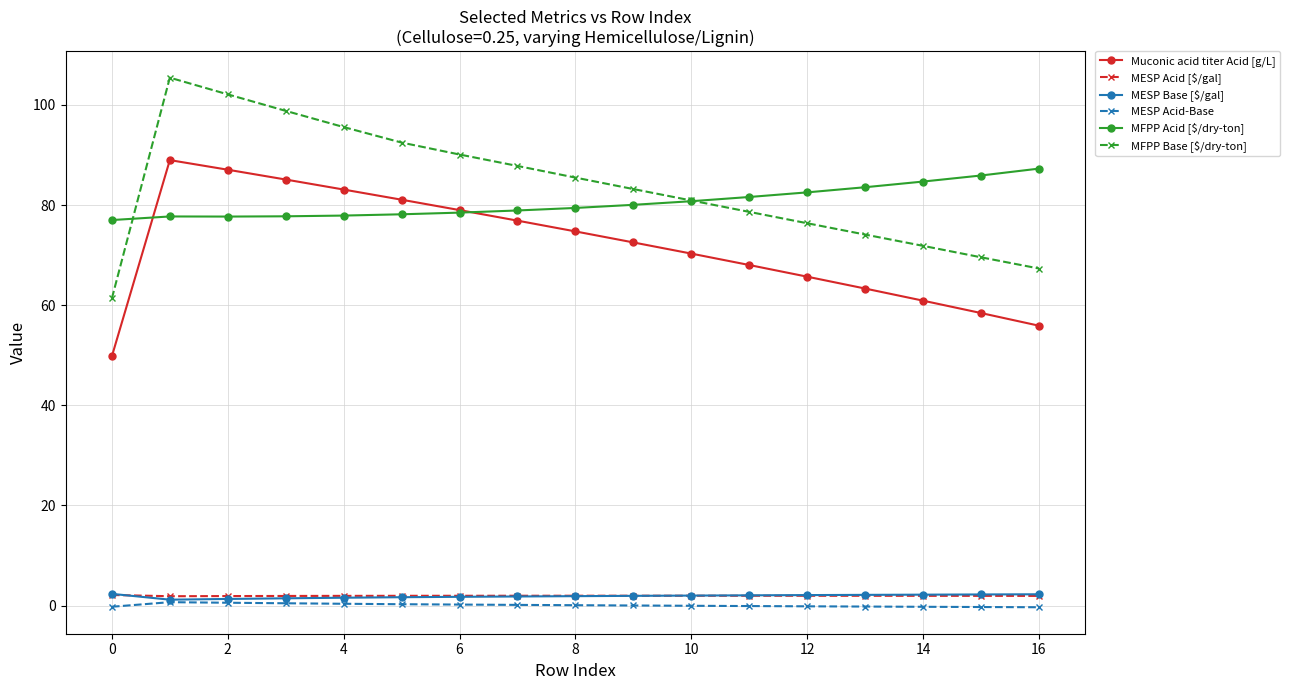

Which series has the largest total across all categories?

MFPP Base [$/dry-ton]